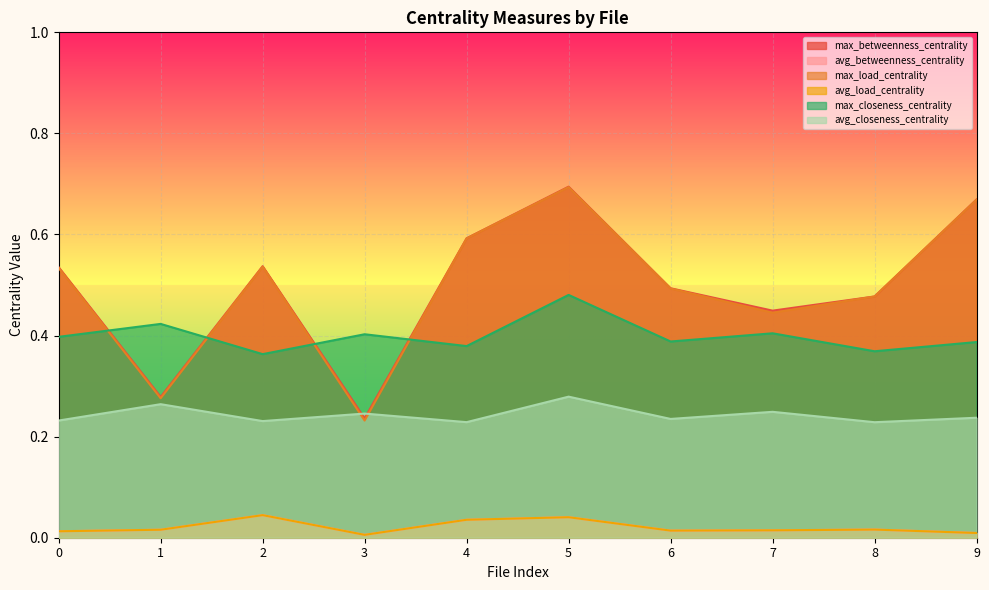

How many max_betweenness_centrality values are between 0 and 1?

10